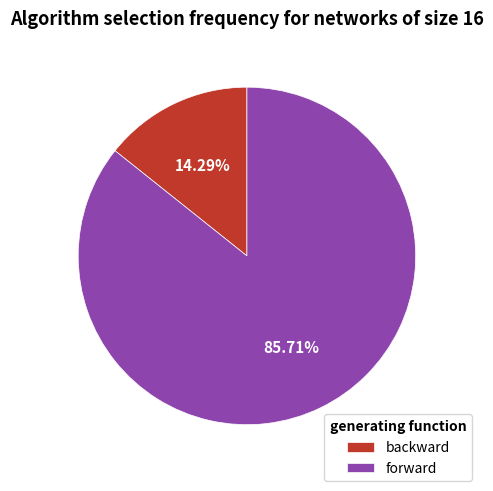

Which category has the biggest portion of the pie?

forward